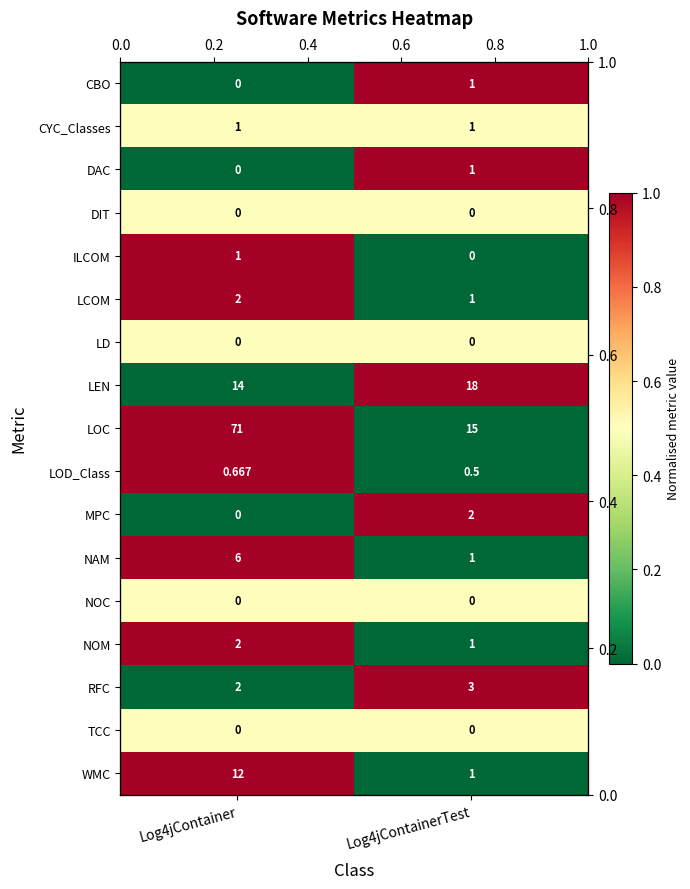

List the labels in order of ILCOM value, smallest first.

Log4jContainerTest, Log4jContainer